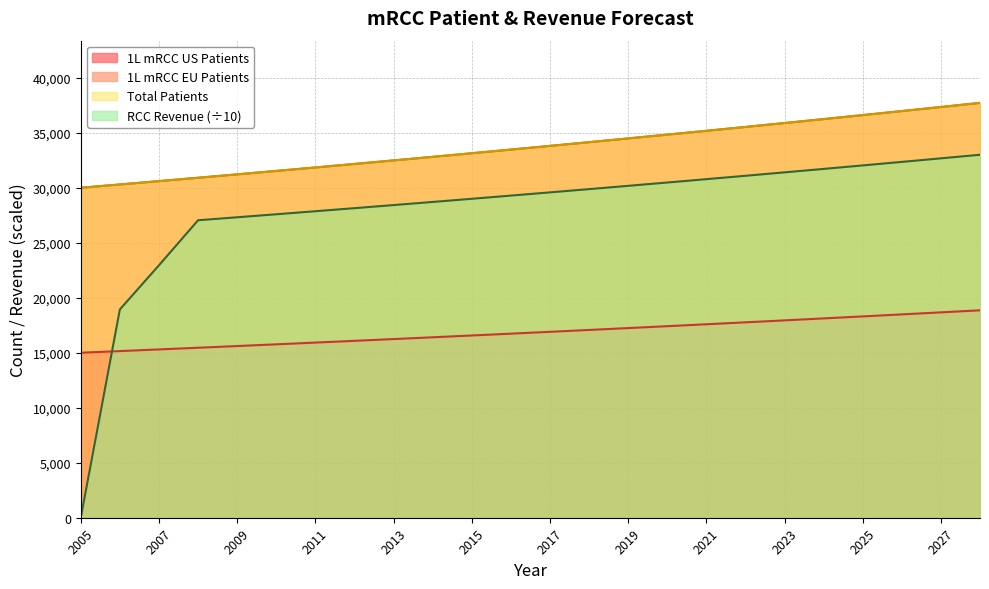

What is the lowest value of the Total Patients series?

30000.0